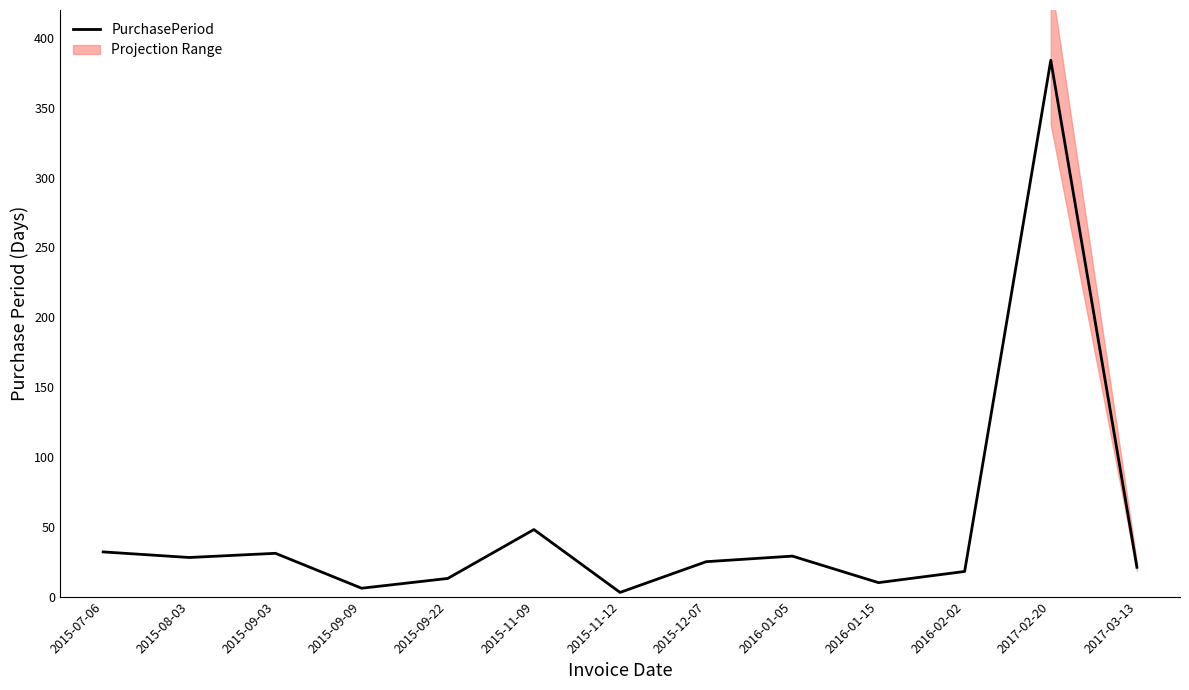

Reading left to right, what are all the values shown in this chart?

2015-07-06=32	2015-08-03=28	2015-09-03=31	2015-09-09=6	2015-09-22=13	2015-11-09=48	2015-11-12=3	2015-12-07=25	2016-01-05=29	2016-01-15=10	2016-02-02=18	2017-02-20=384	2017-03-13=21